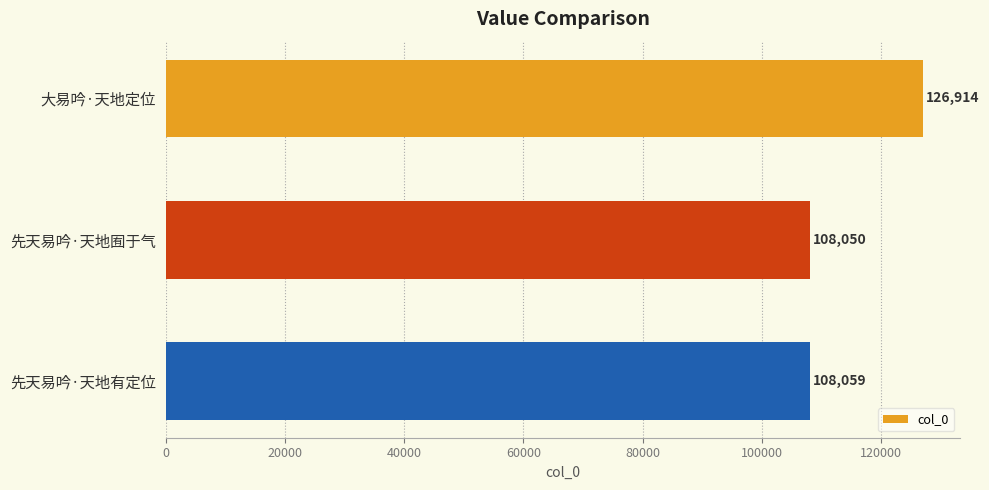

Which label corresponds to the smallest value in the chart?

先天易吟·天地囿于气